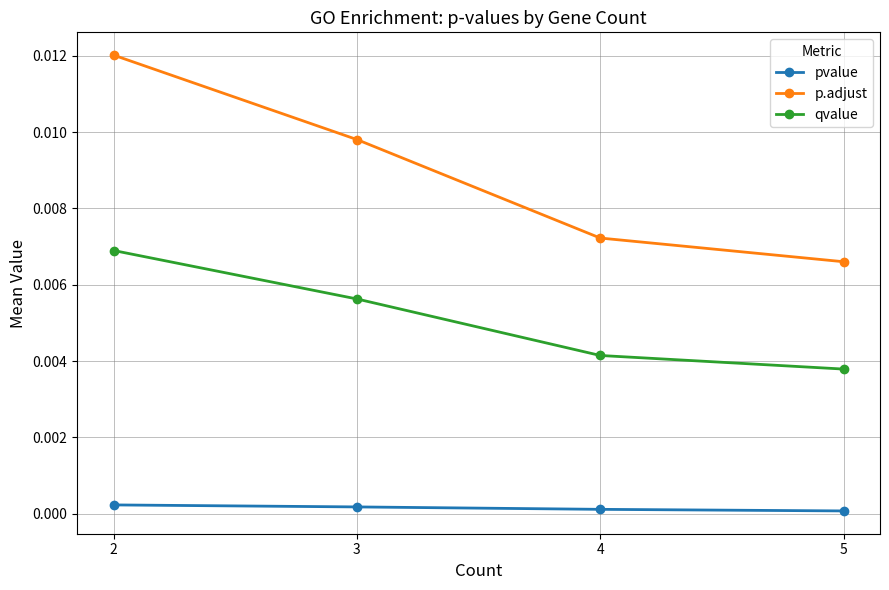

Is the value of pvalue at 2 greater than the value of qvalue at 4?

No